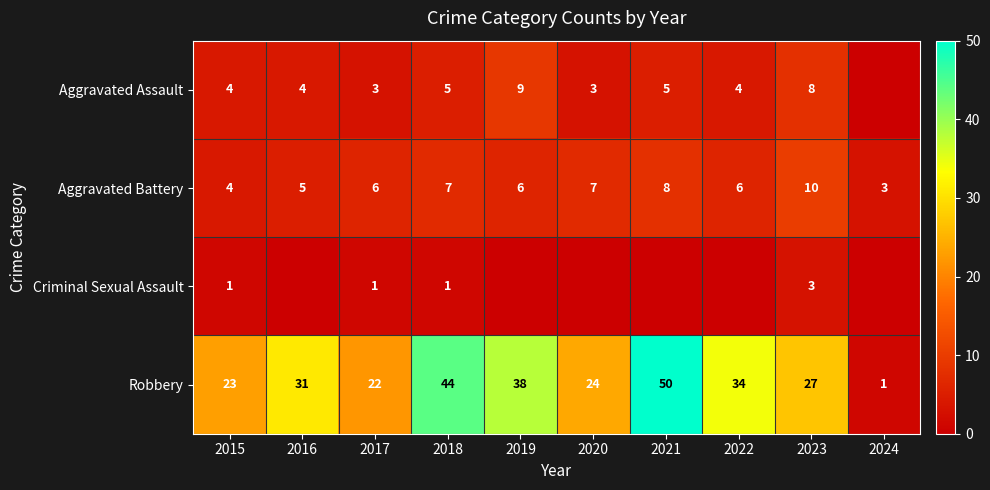

What value does the Robbery series have at 2016?

31